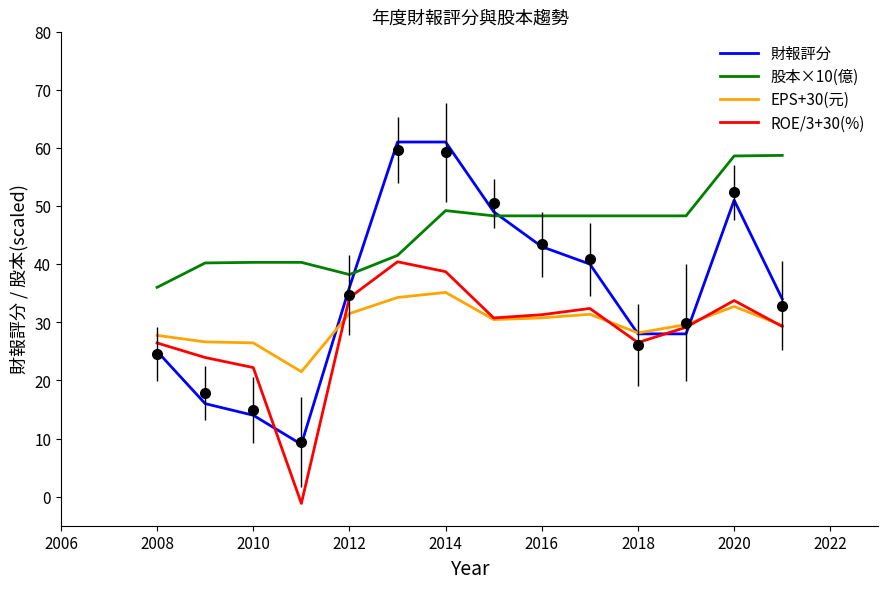

How many values in the ROE/3+30(%) series are below 30?

7